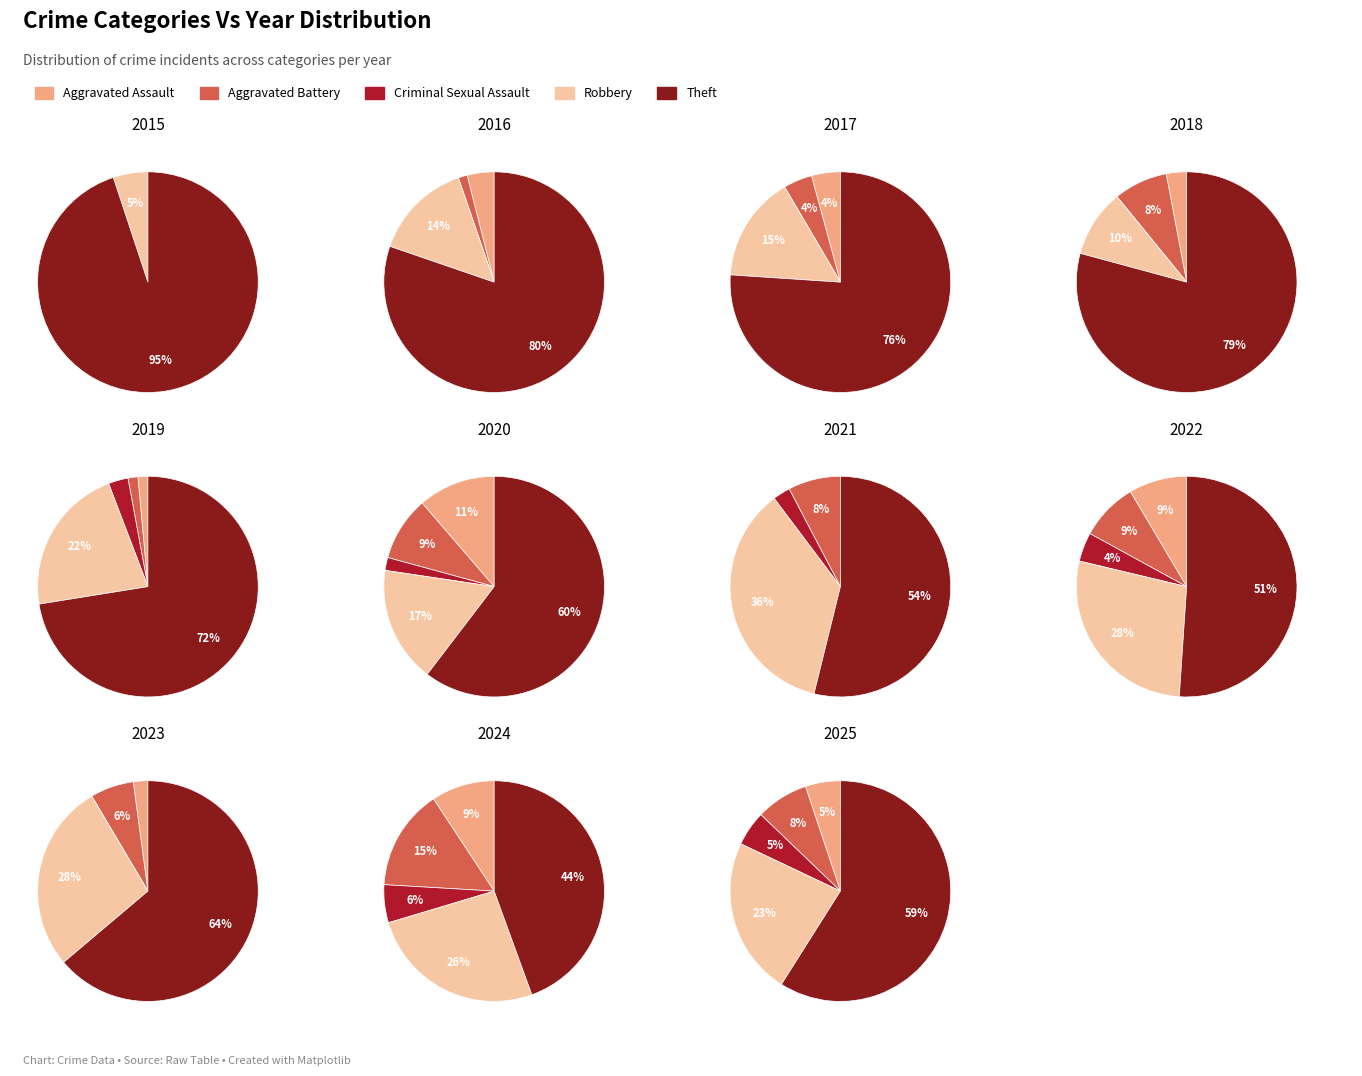

What is the difference between the highest and lowest values at 10?

21